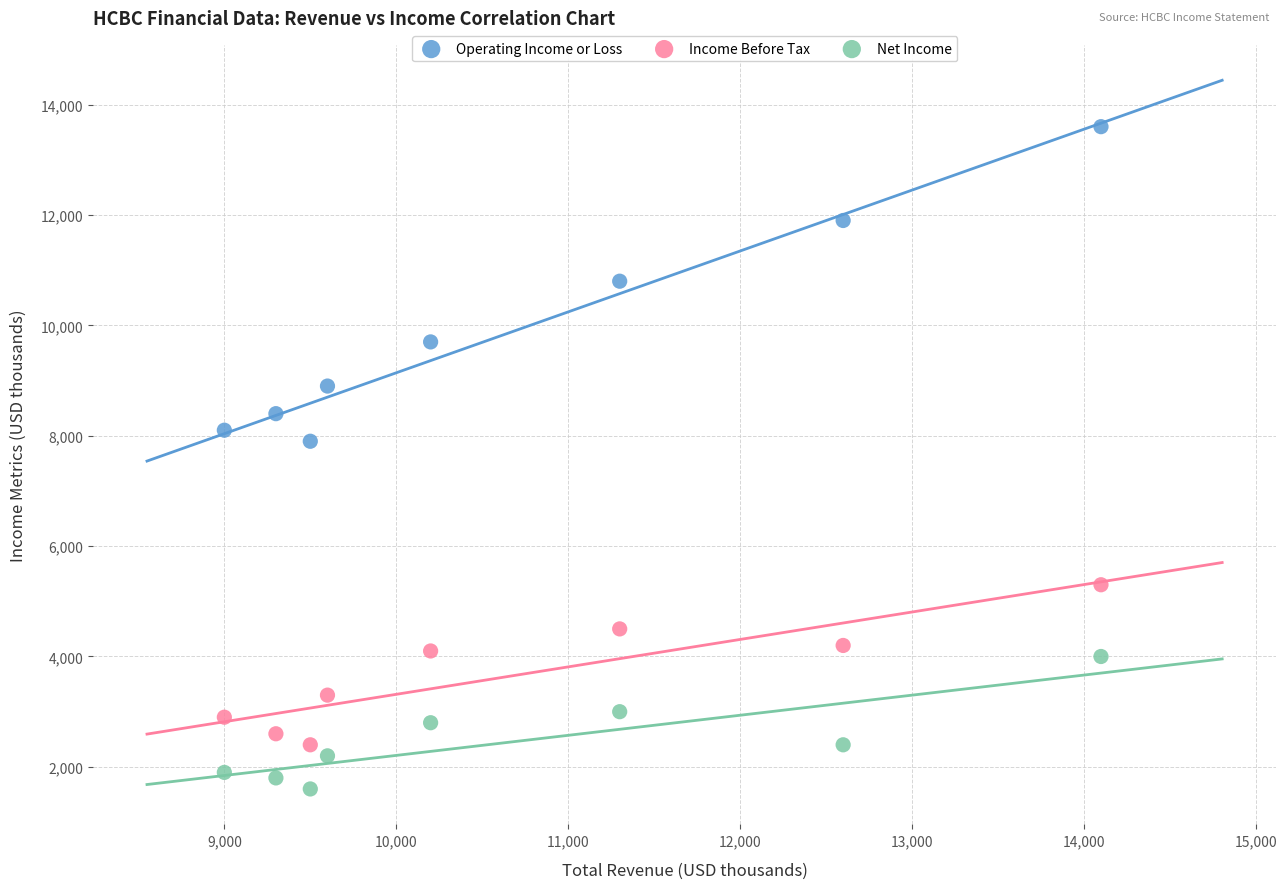

Which series contains the lowest Y value?

Net Income